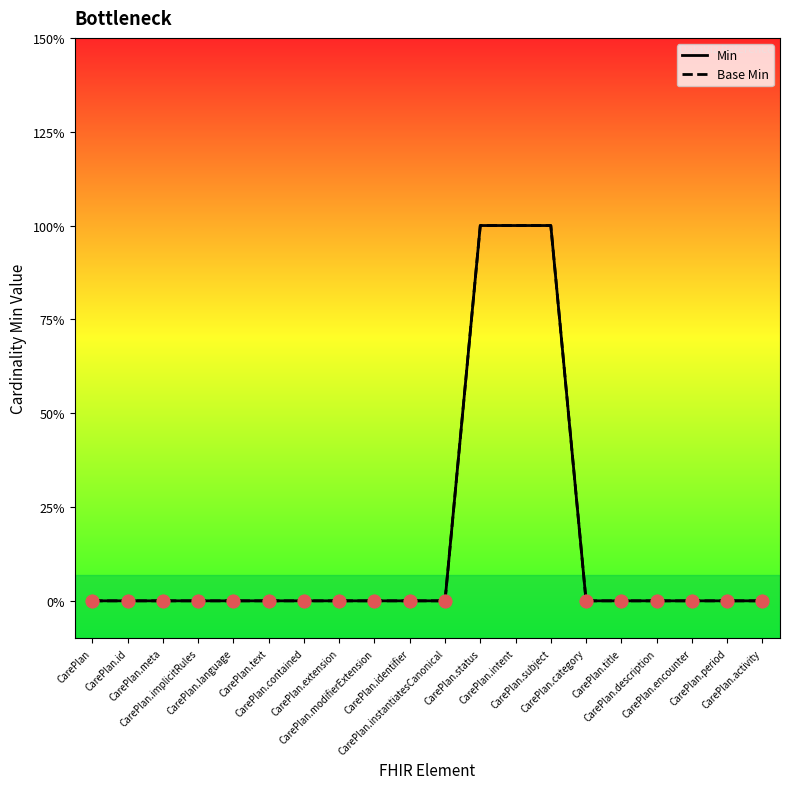

Which series contains the highest Y value?

Min